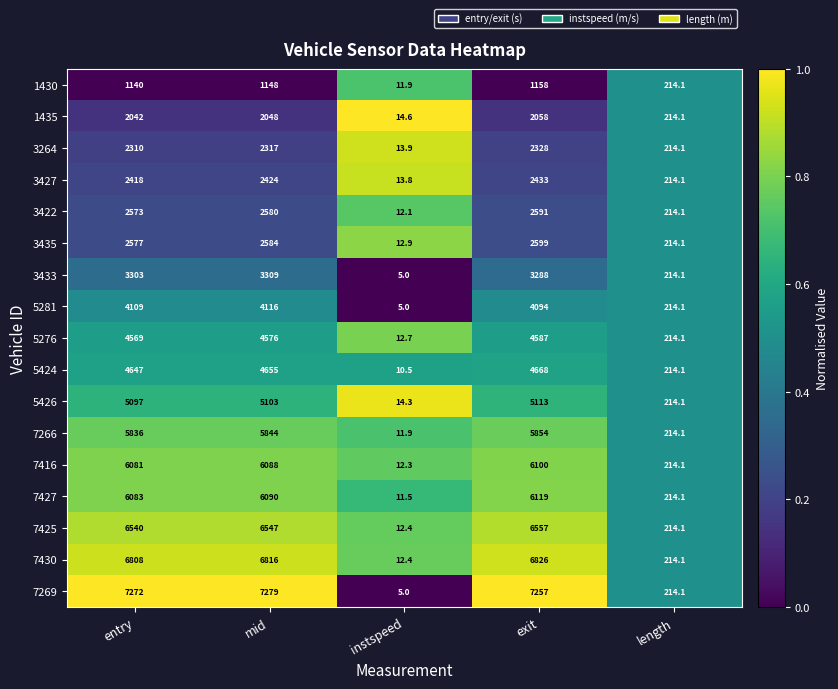

Which series has the largest total across all categories?

7269